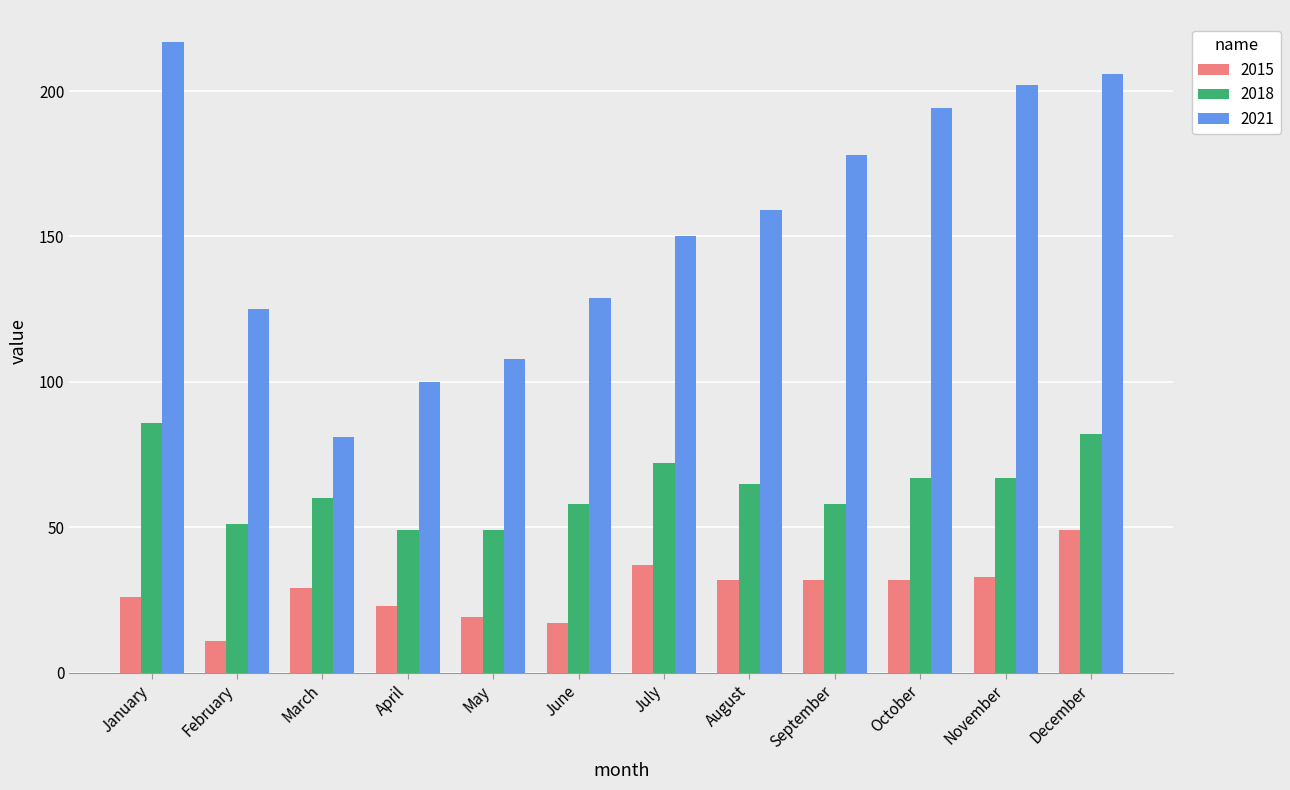

What is the average value of the 2015 series?

28